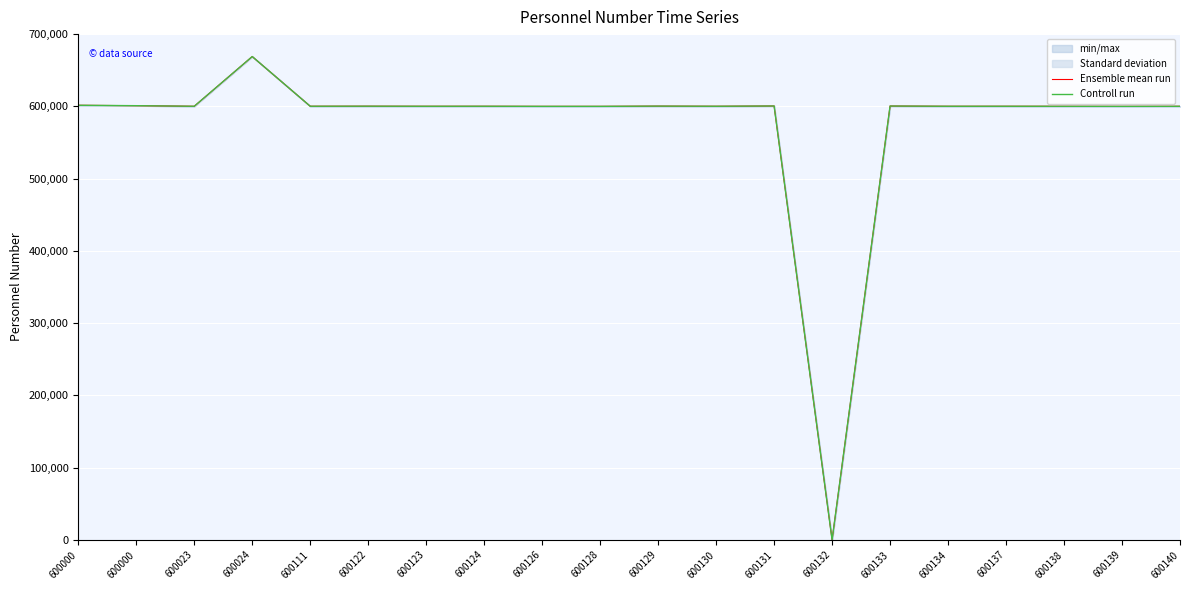

Which series has the largest range (max minus min)?

Ensemble mean run